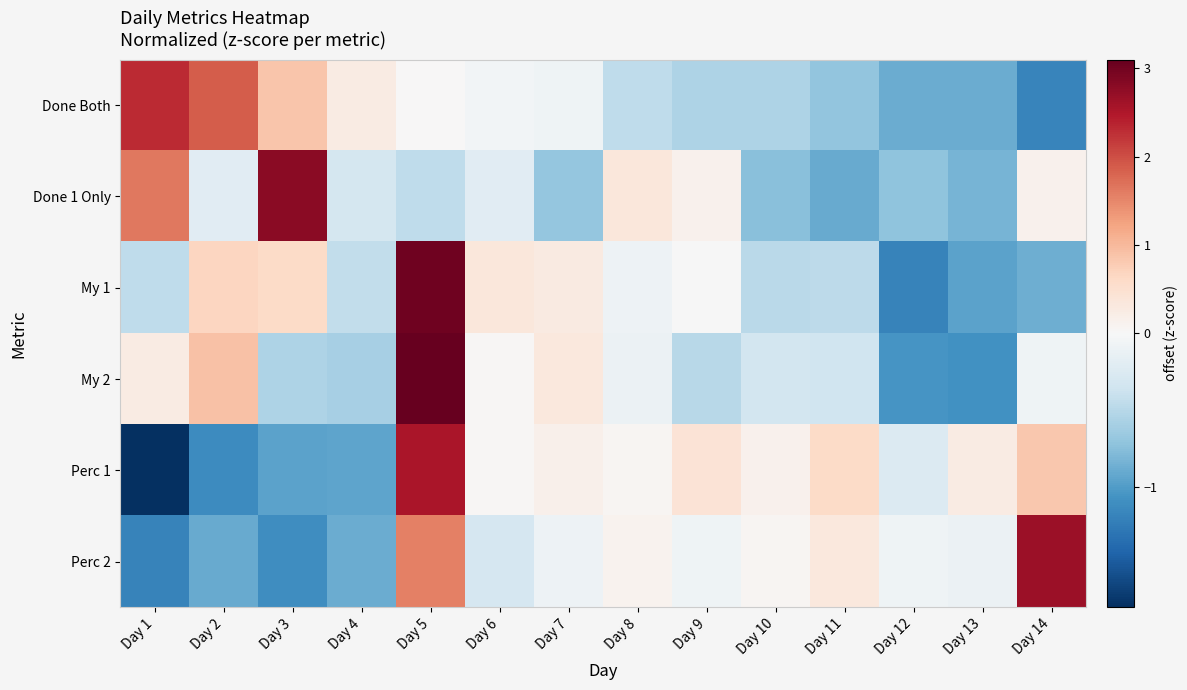

Reading left to right, what are all the values shown in this chart?

Done Both: Day 1=2.3	Day 2=1.9	Day 3=0.9	Day 4=0.3	Day 5=0.0	Day 6=-0.0	Day 7=-0.1	Day 8=-0.5	Day 9=-0.6	Day 10=-0.6	Day 11=-0.7	Day 12=-0.9	Day 13=-0.9	Day 14=-1.2
Done 1 Only: Day 1=1.6	Day 2=-0.2	Day 3=2.8	Day 4=-0.3	Day 5=-0.5	Day 6=-0.2	Day 7=-0.7	Day 8=0.4	Day 9=0.1	Day 10=-0.7	Day 11=-0.9	Day 12=-0.7	Day 13=-0.8	Day 14=0.1
My 1: Day 1=-0.4	Day 2=0.7	Day 3=0.6	Day 4=-0.4	Day 5=3.0	Day 6=0.3	Day 7=0.3	Day 8=-0.1	Day 9=-0.0	Day 10=-0.5	Day 11=-0.5	Day 12=-1.2	Day 13=-1.0	Day 14=-0.9
My 2: Day 1=0.2	Day 2=0.9	Day 3=-0.6	Day 4=-0.6	Day 5=3.1	Day 6=0.0	Day 7=0.3	Day 8=-0.1	Day 9=-0.5	Day 10=-0.3	Day 11=-0.4	Day 12=-1.1	Day 13=-1.1	Day 14=-0.1
Perc 1: Day 1=-1.8	Day 2=-1.1	Day 3=-1.0	Day 4=-0.9	Day 5=2.5	Day 6=0.0	Day 7=0.2	Day 8=0.1	Day 9=0.4	Day 10=0.1	Day 11=0.6	Day 12=-0.2	Day 13=0.3	Day 14=0.8
Perc 2: Day 1=-1.2	Day 2=-0.9	Day 3=-1.1	Day 4=-0.9	Day 5=1.6	Day 6=-0.3	Day 7=-0.1	Day 8=0.1	Day 9=-0.1	Day 10=0.1	Day 11=0.3	Day 12=-0.1	Day 13=-0.1	Day 14=2.7